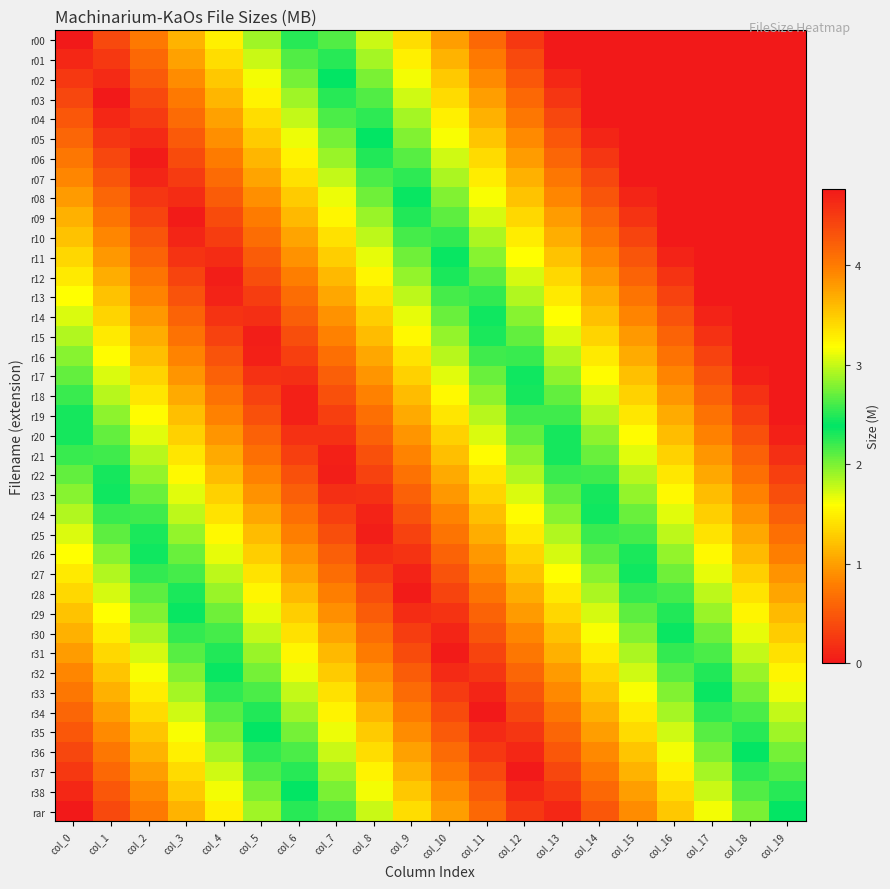

Reading left to right, list all the values displayed in this chart.

r00: col_0=4.8	col_1=4.4	col_2=4.0	col_3=3.6	col_4=3.3	col_5=2.9	col_6=2.5	col_7=2.1	col_8=1.8	col_9=1.4	col_10=1.0	col_11=0.6	col_12=0.3	col_13=-0.1	col_14=-0.5	col_15=-0.9	col_16=-1.3	col_17=-1.6	col_18=-2.0	col_19=-2.4
r01: col_0=4.6	col_1=4.5	col_2=4.1	col_3=3.8	col_4=3.4	col_5=3.0	col_6=2.6	col_7=2.3	col_8=1.9	col_9=1.5	col_10=1.1	col_11=0.7	col_12=0.4	col_13=-0.0	col_14=-0.4	col_15=-0.8	col_16=-1.1	col_17=-1.5	col_18=-1.9	col_19=-2.3
r02: col_0=4.5	col_1=4.6	col_2=4.3	col_3=3.9	col_4=3.5	col_5=3.1	col_6=2.8	col_7=2.4	col_8=2.0	col_9=1.6	col_10=1.2	col_11=0.9	col_12=0.5	col_13=0.1	col_14=-0.3	col_15=-0.6	col_16=-1.0	col_17=-1.4	col_18=-1.8	col_19=-2.1
r03: col_0=4.4	col_1=4.8	col_2=4.4	col_3=4.0	col_4=3.6	col_5=3.3	col_6=2.9	col_7=2.5	col_8=2.1	col_9=1.7	col_10=1.4	col_11=1.0	col_12=0.6	col_13=0.2	col_14=-0.1	col_15=-0.5	col_16=-0.9	col_17=-1.3	col_18=-1.6	col_19=-2.0
r04: col_0=4.3	col_1=4.7	col_2=4.5	col_3=4.1	col_4=3.8	col_5=3.4	col_6=3.0	col_7=2.6	col_8=2.2	col_9=1.9	col_10=1.5	col_11=1.1	col_12=0.7	col_13=0.4	col_14=-0.0	col_15=-0.4	col_16=-0.8	col_17=-1.1	col_18=-1.5	col_19=-1.9
r05: col_0=4.2	col_1=4.5	col_2=4.6	col_3=4.3	col_4=3.9	col_5=3.5	col_6=3.1	col_7=2.7	col_8=2.4	col_9=2.0	col_10=1.6	col_11=1.2	col_12=0.9	col_13=0.5	col_14=0.1	col_15=-0.3	col_16=-0.6	col_17=-1.0	col_18=-1.4	col_19=-1.8
r06: col_0=4.0	col_1=4.4	col_2=4.8	col_3=4.4	col_4=4.0	col_5=3.6	col_6=3.2	col_7=2.9	col_8=2.5	col_9=2.1	col_10=1.7	col_11=1.4	col_12=1.0	col_13=0.6	col_14=0.2	col_15=-0.1	col_16=-0.5	col_17=-0.9	col_18=-1.3	col_19=-1.7
r07: col_0=3.9	col_1=4.3	col_2=4.7	col_3=4.5	col_4=4.1	col_5=3.7	col_6=3.4	col_7=3.0	col_8=2.6	col_9=2.2	col_10=1.9	col_11=1.5	col_12=1.1	col_13=0.7	col_14=0.4	col_15=-0.0	col_16=-0.4	col_17=-0.8	col_18=-1.2	col_19=-1.5
r08: col_0=3.8	col_1=4.2	col_2=4.5	col_3=4.6	col_4=4.2	col_5=3.9	col_6=3.5	col_7=3.1	col_8=2.7	col_9=2.4	col_10=2.0	col_11=1.6	col_12=1.2	col_13=0.9	col_14=0.5	col_15=0.1	col_16=-0.3	col_17=-0.7	col_18=-1.0	col_19=-1.4
r09: col_0=3.7	col_1=4.0	col_2=4.4	col_3=4.7	col_4=4.4	col_5=4.0	col_6=3.6	col_7=3.2	col_8=2.9	col_9=2.5	col_10=2.1	col_11=1.7	col_12=1.4	col_13=1.0	col_14=0.6	col_15=0.2	col_16=-0.2	col_17=-0.5	col_18=-0.9	col_19=-1.3
r10: col_0=3.5	col_1=3.9	col_2=4.3	col_3=4.7	col_4=4.5	col_5=4.1	col_6=3.7	col_7=3.4	col_8=3.0	col_9=2.6	col_10=2.2	col_11=1.9	col_12=1.5	col_13=1.1	col_14=0.7	col_15=0.3	col_16=-0.0	col_17=-0.4	col_18=-0.8	col_19=-1.2
r11: col_0=3.4	col_1=3.8	col_2=4.2	col_3=4.6	col_4=4.6	col_5=4.2	col_6=3.9	col_7=3.5	col_8=3.1	col_9=2.7	col_10=2.3	col_11=2.0	col_12=1.6	col_13=1.2	col_14=0.8	col_15=0.5	col_16=0.1	col_17=-0.3	col_18=-0.7	col_19=-1.0
r12: col_0=3.3	col_1=3.7	col_2=4.1	col_3=4.4	col_4=4.7	col_5=4.4	col_6=4.0	col_7=3.6	col_8=3.2	col_9=2.8	col_10=2.5	col_11=2.1	col_12=1.7	col_13=1.3	col_14=1.0	col_15=0.6	col_16=0.2	col_17=-0.2	col_18=-0.5	col_19=-0.9
r13: col_0=3.2	col_1=3.6	col_2=3.9	col_3=4.3	col_4=4.7	col_5=4.5	col_6=4.1	col_7=3.7	col_8=3.3	col_9=3.0	col_10=2.6	col_11=2.2	col_12=1.8	col_13=1.5	col_14=1.1	col_15=0.7	col_16=0.3	col_17=-0.0	col_18=-0.4	col_19=-0.8
r14: col_0=3.1	col_1=3.4	col_2=3.8	col_3=4.2	col_4=4.6	col_5=4.6	col_6=4.2	col_7=3.8	col_8=3.5	col_9=3.1	col_10=2.7	col_11=2.3	col_12=2.0	col_13=1.6	col_14=1.2	col_15=0.8	col_16=0.5	col_17=0.1	col_18=-0.3	col_19=-0.7
r15: col_0=2.9	col_1=3.3	col_2=3.7	col_3=4.1	col_4=4.4	col_5=4.7	col_6=4.3	col_7=4.0	col_8=3.6	col_9=3.2	col_10=2.8	col_11=2.5	col_12=2.1	col_13=1.7	col_14=1.3	col_15=1.0	col_16=0.6	col_17=0.2	col_18=-0.2	col_19=-0.6
r16: col_0=2.8	col_1=3.2	col_2=3.6	col_3=3.9	col_4=4.3	col_5=4.7	col_6=4.5	col_7=4.1	col_8=3.7	col_9=3.3	col_10=3.0	col_11=2.6	col_12=2.2	col_13=1.8	col_14=1.5	col_15=1.1	col_16=0.7	col_17=0.3	col_18=-0.1	col_19=-0.4
r17: col_0=2.7	col_1=3.1	col_2=3.4	col_3=3.8	col_4=4.2	col_5=4.6	col_6=4.6	col_7=4.2	col_8=3.8	col_9=3.5	col_10=3.1	col_11=2.7	col_12=2.3	col_13=2.0	col_14=1.6	col_15=1.2	col_16=0.8	col_17=0.4	col_18=0.1	col_19=-0.3
r18: col_0=2.6	col_1=2.9	col_2=3.3	col_3=3.7	col_4=4.1	col_5=4.5	col_6=4.7	col_7=4.3	col_8=4.0	col_9=3.6	col_10=3.2	col_11=2.8	col_12=2.5	col_13=2.1	col_14=1.7	col_15=1.3	col_16=0.9	col_17=0.6	col_18=0.2	col_19=-0.2
r19: col_0=2.4	col_1=2.8	col_2=3.2	col_3=3.6	col_4=4.0	col_5=4.3	col_6=4.7	col_7=4.5	col_8=4.1	col_9=3.7	col_10=3.3	col_11=3.0	col_12=2.6	col_13=2.2	col_14=1.8	col_15=1.4	col_16=1.1	col_17=0.7	col_18=0.3	col_19=-0.1
r20: col_0=2.3	col_1=2.7	col_2=3.1	col_3=3.5	col_4=3.8	col_5=4.2	col_6=4.6	col_7=4.6	col_8=4.2	col_9=3.8	col_10=3.5	col_11=3.1	col_12=2.7	col_13=2.3	col_14=1.9	col_15=1.6	col_16=1.2	col_17=0.8	col_18=0.4	col_19=0.1
r21: col_0=2.2	col_1=2.6	col_2=3.0	col_3=3.3	col_4=3.7	col_5=4.1	col_6=4.5	col_7=4.7	col_8=4.3	col_9=3.9	col_10=3.6	col_11=3.2	col_12=2.8	col_13=2.4	col_14=2.1	col_15=1.7	col_16=1.3	col_17=0.9	col_18=0.6	col_19=0.2
r22: col_0=2.1	col_1=2.5	col_2=2.8	col_3=3.2	col_4=3.6	col_5=4.0	col_6=4.3	col_7=4.7	col_8=4.4	col_9=4.1	col_10=3.7	col_11=3.3	col_12=2.9	col_13=2.6	col_14=2.2	col_15=1.8	col_16=1.4	col_17=1.1	col_18=0.7	col_19=0.3
r23: col_0=2.0	col_1=2.3	col_2=2.7	col_3=3.1	col_4=3.5	col_5=3.8	col_6=4.2	col_7=4.6	col_8=4.6	col_9=4.2	col_10=3.8	col_11=3.4	col_12=3.1	col_13=2.7	col_14=2.3	col_15=1.9	col_16=1.6	col_17=1.2	col_18=0.8	col_19=0.4
r24: col_0=1.8	col_1=2.2	col_2=2.6	col_3=3.0	col_4=3.3	col_5=3.7	col_6=4.1	col_7=4.5	col_8=4.7	col_9=4.3	col_10=3.9	col_11=3.6	col_12=3.2	col_13=2.8	col_14=2.4	col_15=2.1	col_16=1.7	col_17=1.3	col_18=0.9	col_19=0.6
r25: col_0=1.7	col_1=2.1	col_2=2.5	col_3=2.8	col_4=3.2	col_5=3.6	col_6=4.0	col_7=4.3	col_8=4.7	col_9=4.4	col_10=4.1	col_11=3.7	col_12=3.3	col_13=2.9	col_14=2.6	col_15=2.2	col_16=1.8	col_17=1.4	col_18=1.0	col_19=0.7
r26: col_0=1.6	col_1=2.0	col_2=2.3	col_3=2.7	col_4=3.1	col_5=3.5	col_6=3.8	col_7=4.2	col_8=4.6	col_9=4.6	col_10=4.2	col_11=3.8	col_12=3.4	col_13=3.1	col_14=2.7	col_15=2.3	col_16=1.9	col_17=1.5	col_18=1.2	col_19=0.8
r27: col_0=1.5	col_1=1.8	col_2=2.2	col_3=2.6	col_4=3.0	col_5=3.4	col_6=3.7	col_7=4.1	col_8=4.5	col_9=4.7	col_10=4.3	col_11=3.9	col_12=3.6	col_13=3.2	col_14=2.8	col_15=2.4	col_16=2.0	col_17=1.7	col_18=1.3	col_19=0.9
r28: col_0=1.3	col_1=1.7	col_2=2.1	col_3=2.5	col_4=2.9	col_5=3.2	col_6=3.6	col_7=4.0	col_8=4.4	col_9=4.7	col_10=4.4	col_11=4.1	col_12=3.7	col_13=3.3	col_14=2.9	col_15=2.5	col_16=2.2	col_17=1.8	col_18=1.4	col_19=1.0
r29: col_0=1.2	col_1=1.6	col_2=2.0	col_3=2.4	col_4=2.7	col_5=3.1	col_6=3.5	col_7=3.9	col_8=4.2	col_9=4.6	col_10=4.6	col_11=4.2	col_12=3.8	col_13=3.4	col_14=3.0	col_15=2.7	col_16=2.3	col_17=1.9	col_18=1.5	col_19=1.2
r30: col_0=1.1	col_1=1.5	col_2=1.9	col_3=2.2	col_4=2.6	col_5=3.0	col_6=3.4	col_7=3.7	col_8=4.1	col_9=4.5	col_10=4.7	col_11=4.3	col_12=3.9	col_13=3.5	col_14=3.2	col_15=2.8	col_16=2.4	col_17=2.0	col_18=1.7	col_19=1.3
r31: col_0=1.0	col_1=1.4	col_2=1.7	col_3=2.1	col_4=2.5	col_5=2.9	col_6=3.2	col_7=3.6	col_8=4.0	col_9=4.4	col_10=4.7	col_11=4.4	col_12=4.0	col_13=3.7	col_14=3.3	col_15=2.9	col_16=2.5	col_17=2.2	col_18=1.8	col_19=1.4
r32: col_0=0.9	col_1=1.2	col_2=1.6	col_3=2.0	col_4=2.4	col_5=2.7	col_6=3.1	col_7=3.5	col_8=3.9	col_9=4.2	col_10=4.6	col_11=4.5	col_12=4.2	col_13=3.8	col_14=3.4	col_15=3.0	col_16=2.7	col_17=2.3	col_18=1.9	col_19=1.5
r33: col_0=0.7	col_1=1.1	col_2=1.5	col_3=1.9	col_4=2.2	col_5=2.6	col_6=3.0	col_7=3.4	col_8=3.7	col_9=4.1	col_10=4.5	col_11=4.7	col_12=4.3	col_13=3.9	col_14=3.5	col_15=3.2	col_16=2.8	col_17=2.4	col_18=2.0	col_19=1.7
r34: col_0=0.6	col_1=1.0	col_2=1.4	col_3=1.7	col_4=2.1	col_5=2.5	col_6=2.9	col_7=3.2	col_8=3.6	col_9=4.0	col_10=4.4	col_11=4.8	col_12=4.4	col_13=4.0	col_14=3.7	col_15=3.3	col_16=2.9	col_17=2.5	col_18=2.2	col_19=1.8
r35: col_0=0.5	col_1=0.9	col_2=1.2	col_3=1.6	col_4=2.0	col_5=2.4	col_6=2.7	col_7=3.1	col_8=3.5	col_9=3.9	col_10=4.3	col_11=4.6	col_12=4.5	col_13=4.2	col_14=3.8	col_15=3.4	col_16=3.0	col_17=2.6	col_18=2.3	col_19=1.9
r36: col_0=0.4	col_1=0.7	col_2=1.1	col_3=1.5	col_4=1.9	col_5=2.2	col_6=2.6	col_7=3.0	col_8=3.4	col_9=3.8	col_10=4.1	col_11=4.5	col_12=4.7	col_13=4.3	col_14=3.9	col_15=3.5	col_16=3.1	col_17=2.8	col_18=2.4	col_19=2.0
r37: col_0=0.2	col_1=0.6	col_2=1.0	col_3=1.4	col_4=1.8	col_5=2.1	col_6=2.5	col_7=2.9	col_8=3.3	col_9=3.6	col_10=4.0	col_11=4.4	col_12=4.8	col_13=4.4	col_14=4.0	col_15=3.6	col_16=3.3	col_17=2.9	col_18=2.5	col_19=2.1
r38: col_0=0.1	col_1=0.5	col_2=0.9	col_3=1.3	col_4=1.6	col_5=2.0	col_6=2.4	col_7=2.8	col_8=3.1	col_9=3.5	col_10=3.9	col_11=4.3	col_12=4.6	col_13=4.5	col_14=4.1	col_15=3.8	col_16=3.4	col_17=3.0	col_18=2.6	col_19=2.3
rar: col_0=0.0	col_1=0.4	col_2=0.8	col_3=1.1	col_4=1.5	col_5=1.9	col_6=2.3	col_7=2.6	col_8=3.0	col_9=3.4	col_10=3.8	col_11=4.1	col_12=4.5	col_13=4.6	col_14=4.3	col_15=3.9	col_16=3.5	col_17=3.1	col_18=2.8	col_19=2.4